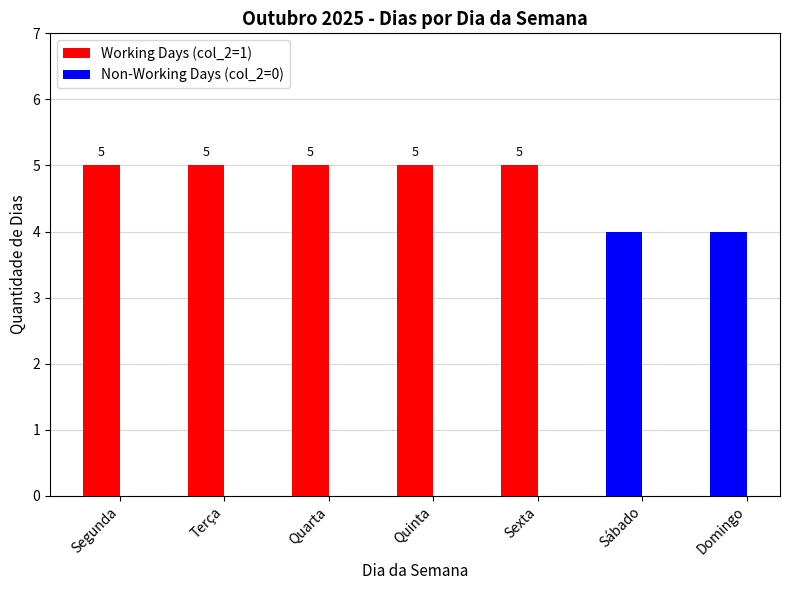

Is the value of Non-Working Days (col_2=0) at Sábado greater than the value of Working Days (col_2=1) at Sábado?

Yes